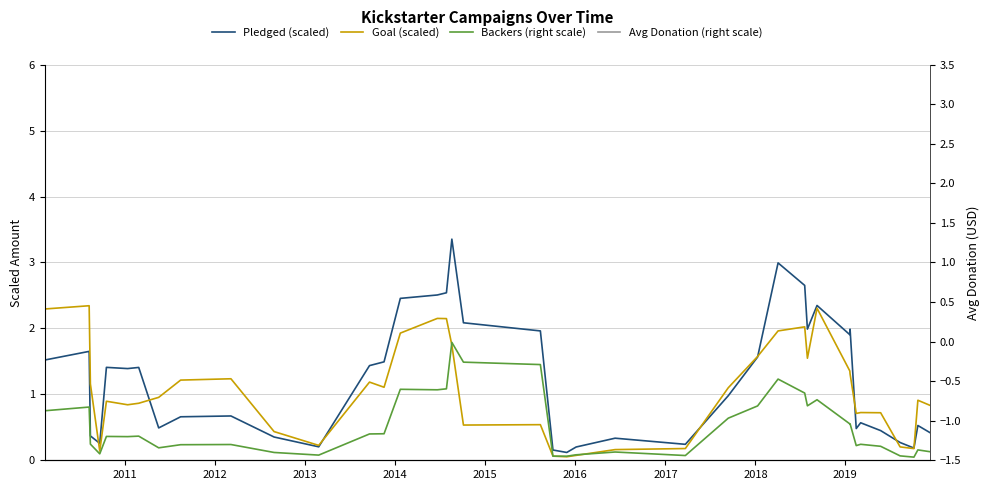

How many interior local peaks does the Pledged (scaled) series have?

11